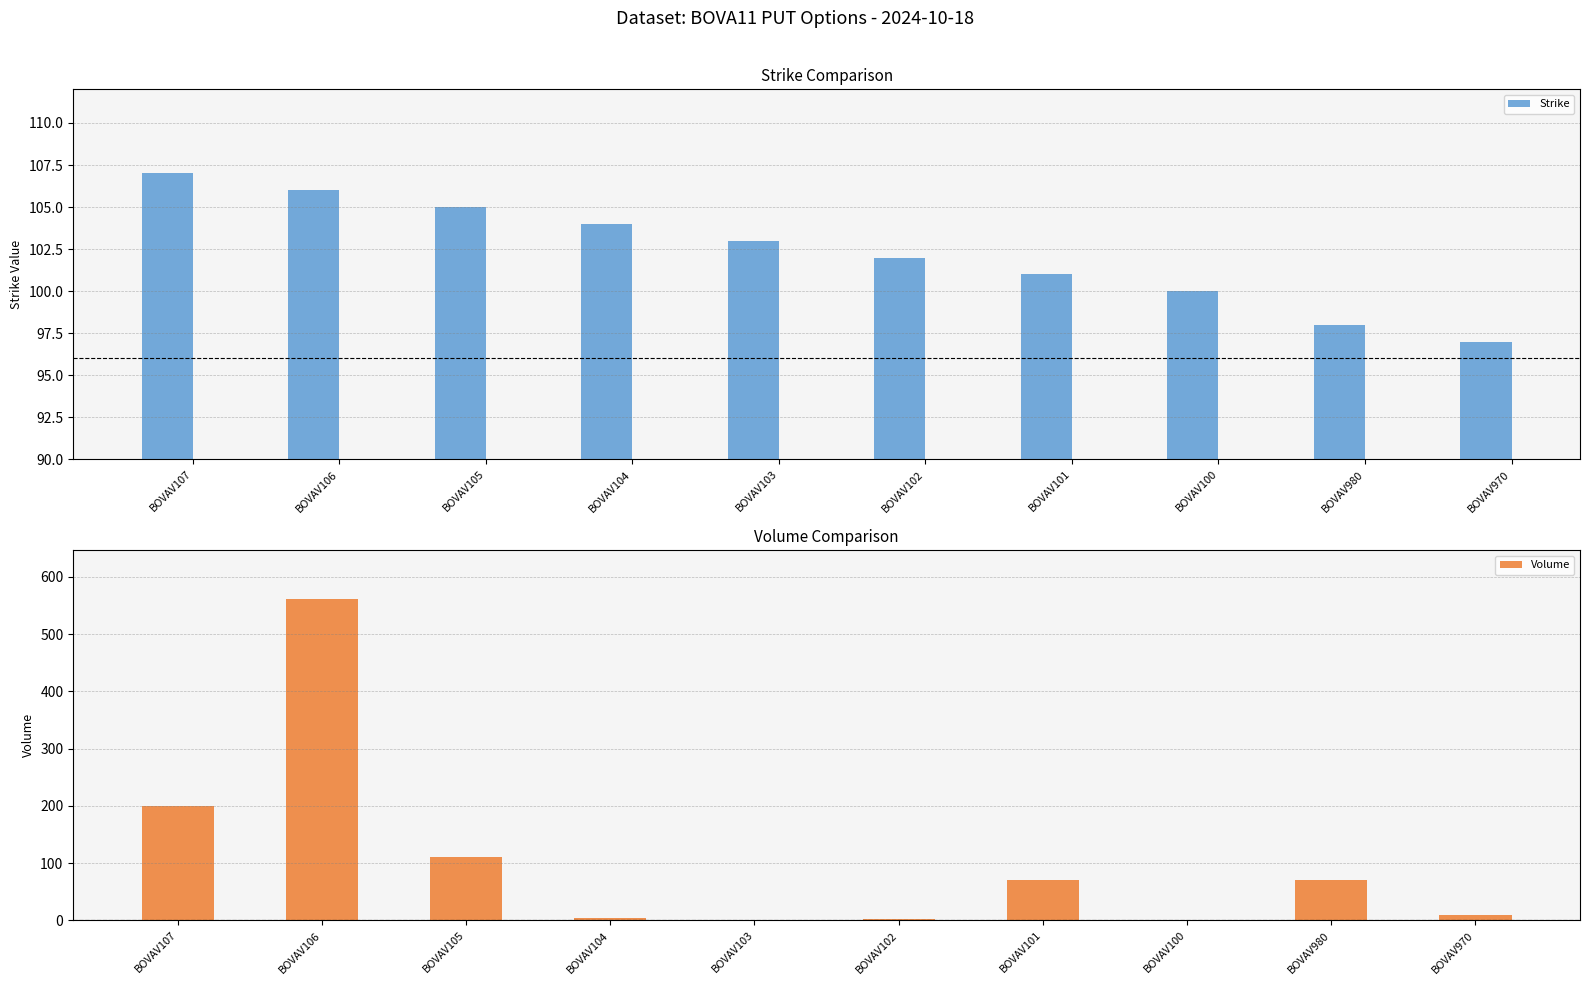

At which label is Volume closest to 280?

BOVAV107